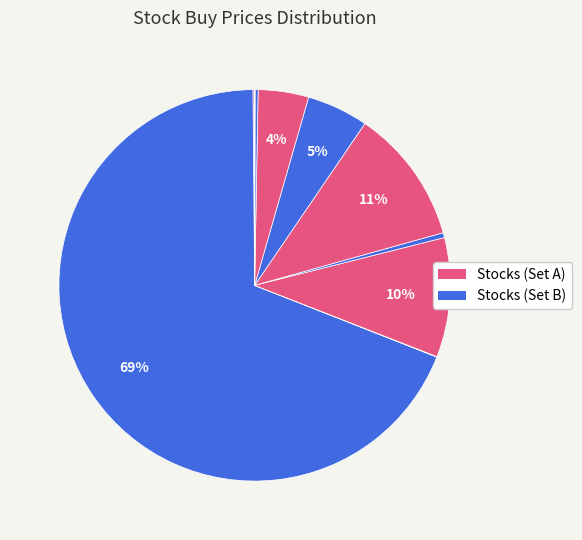

How many slices are in this pie chart?

12